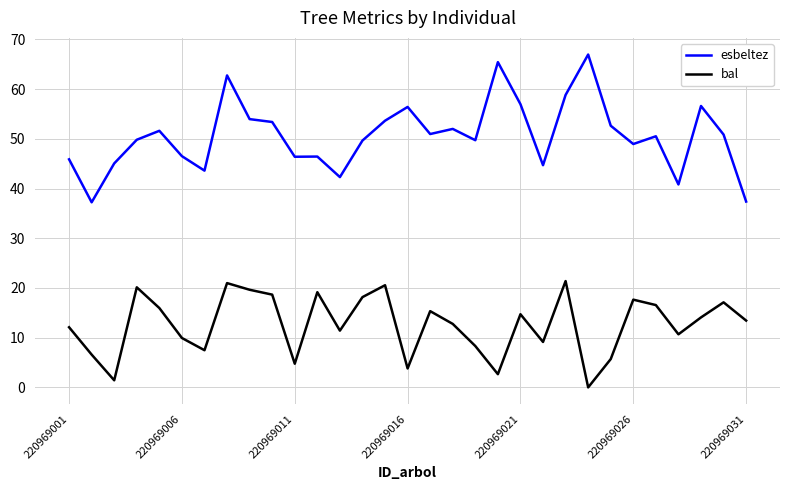

What is the sum of all bal values?

390.3